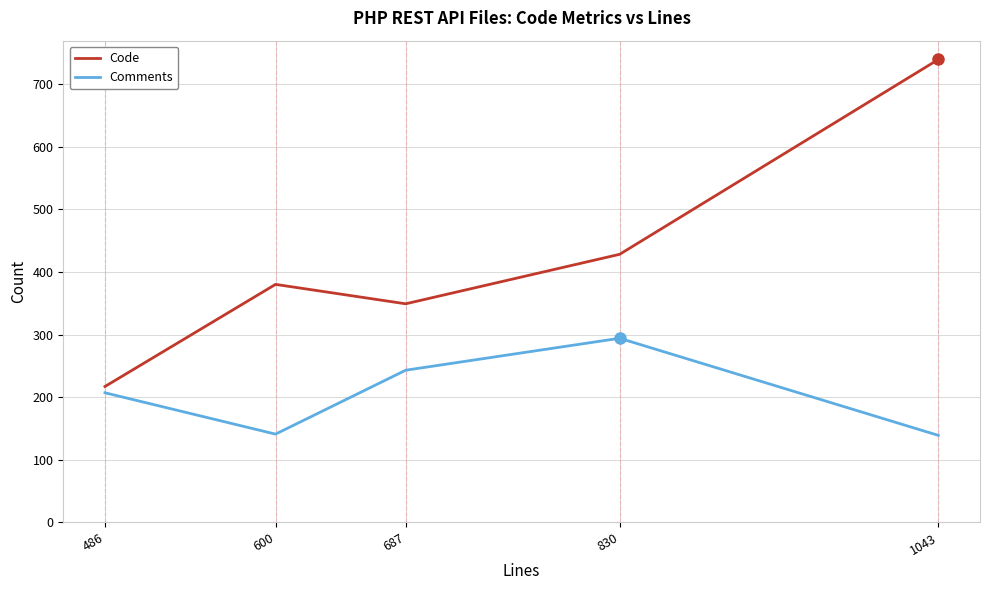

Where is Comments nearest to the value 216?

486